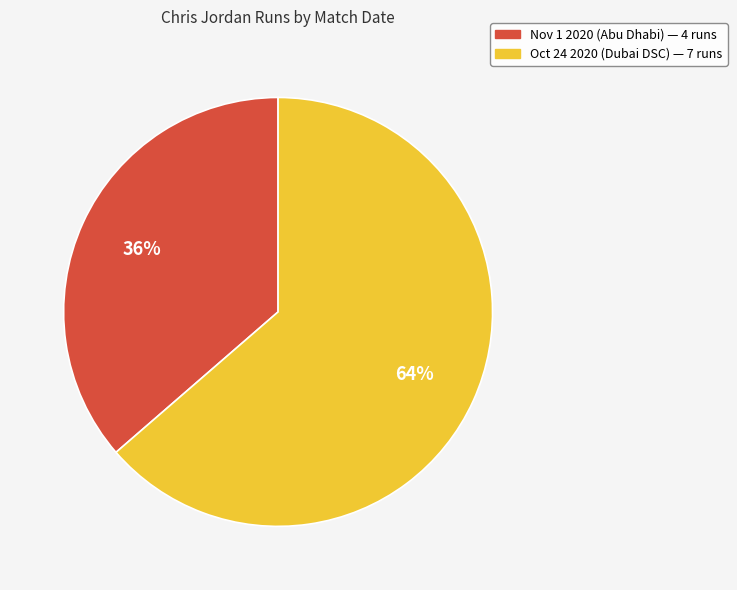

Which category accounts for the majority?

Oct 24 2020